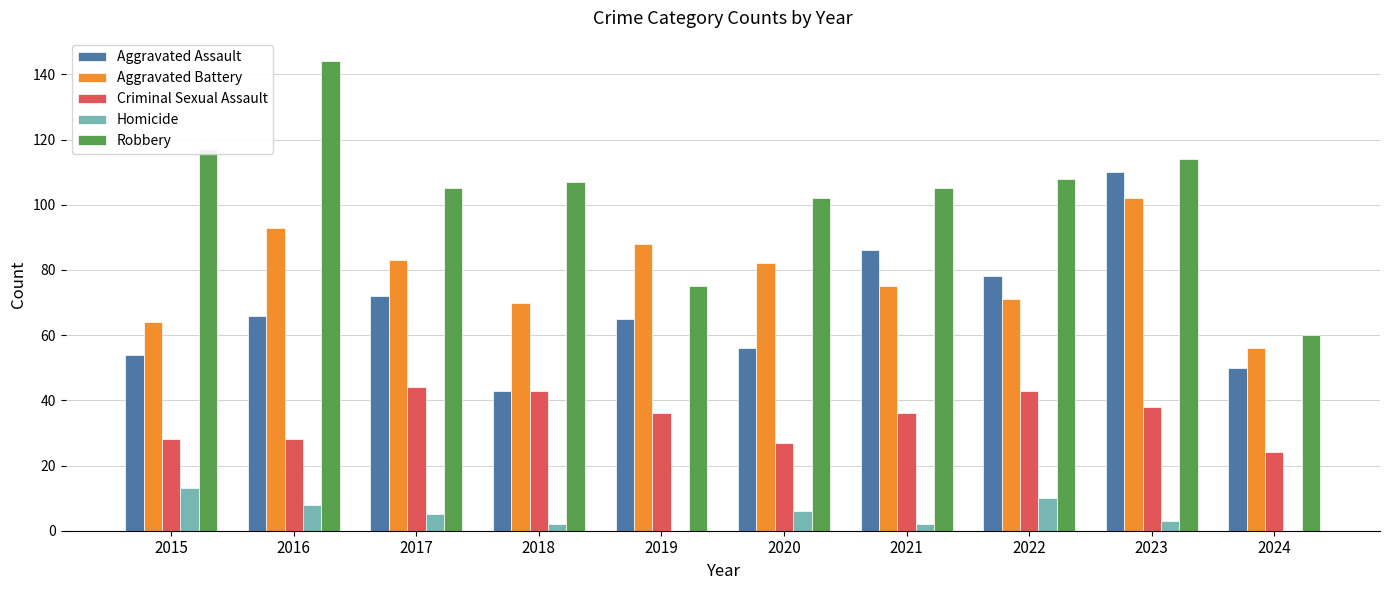

What is the maximum value for Robbery?

144